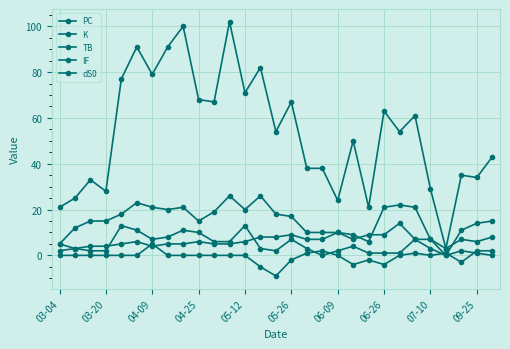

In K, how many points are higher than both neighbors (excluding endpoints)?

5